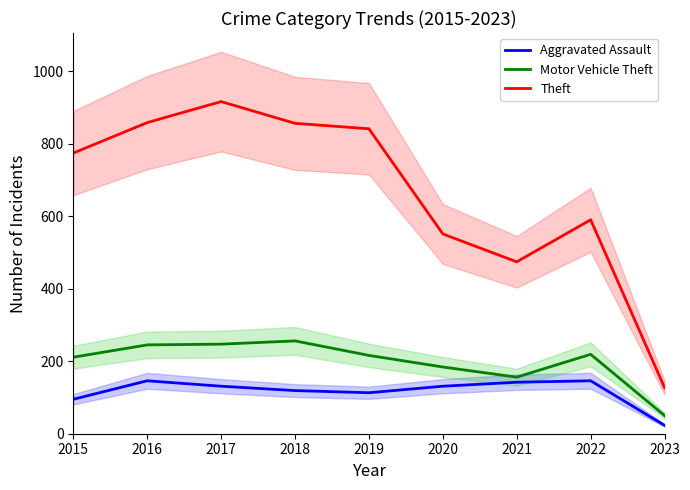

Between 2016 and 2023, which is larger?

2016